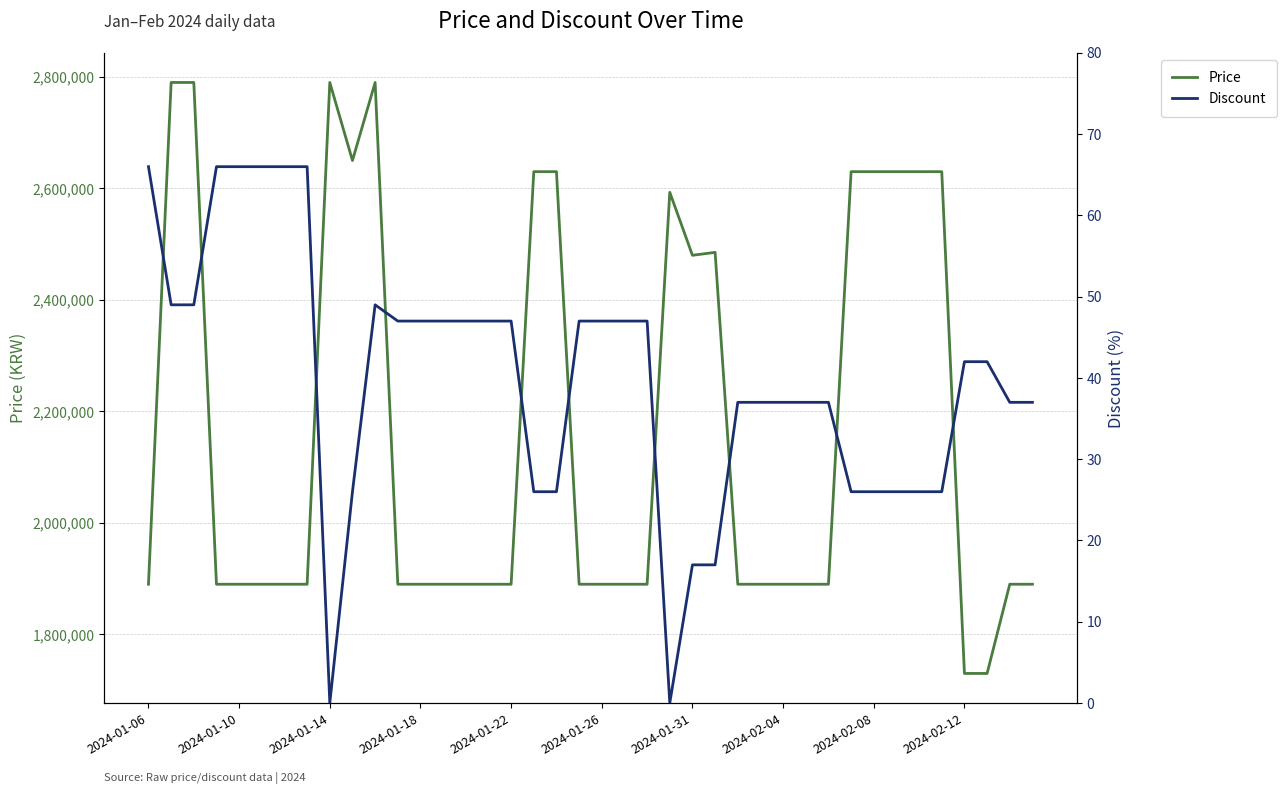

True or false: Discount and Price intersect in this chart.

False